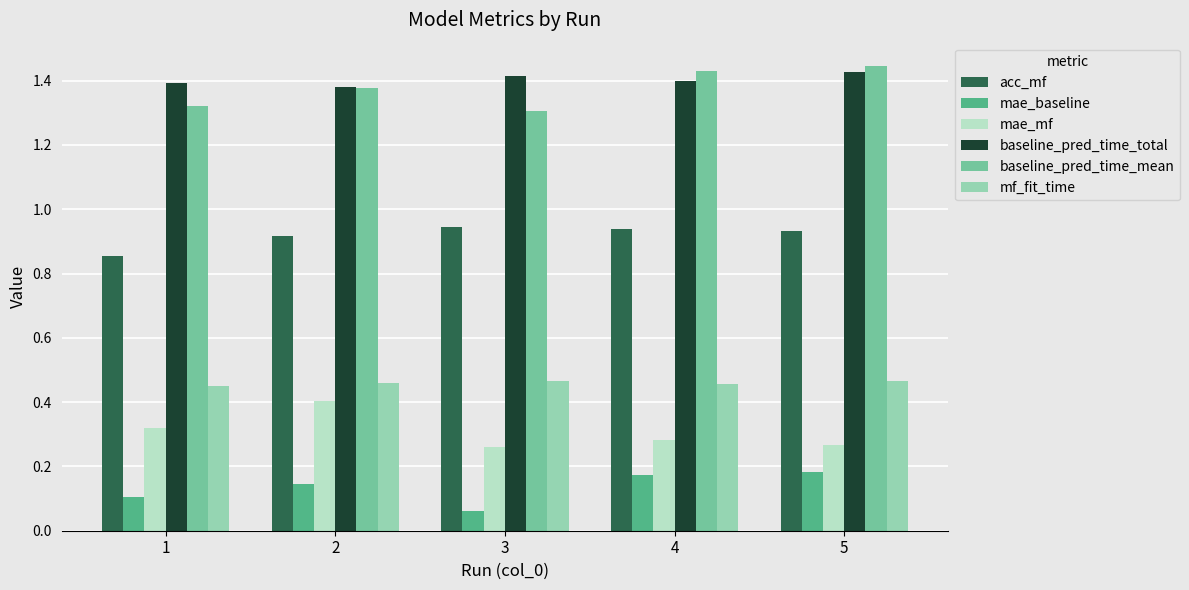

Which label corresponds to the smallest value in the chart?

3